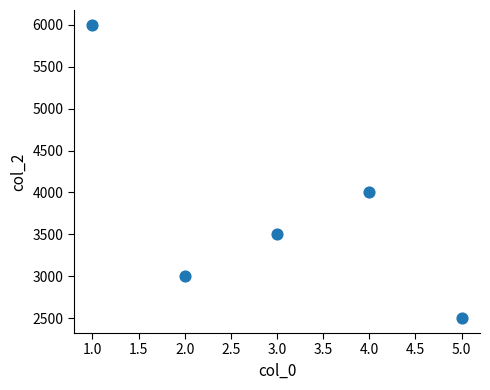

What Y value in the scatter plot is closest to 4250?

4000